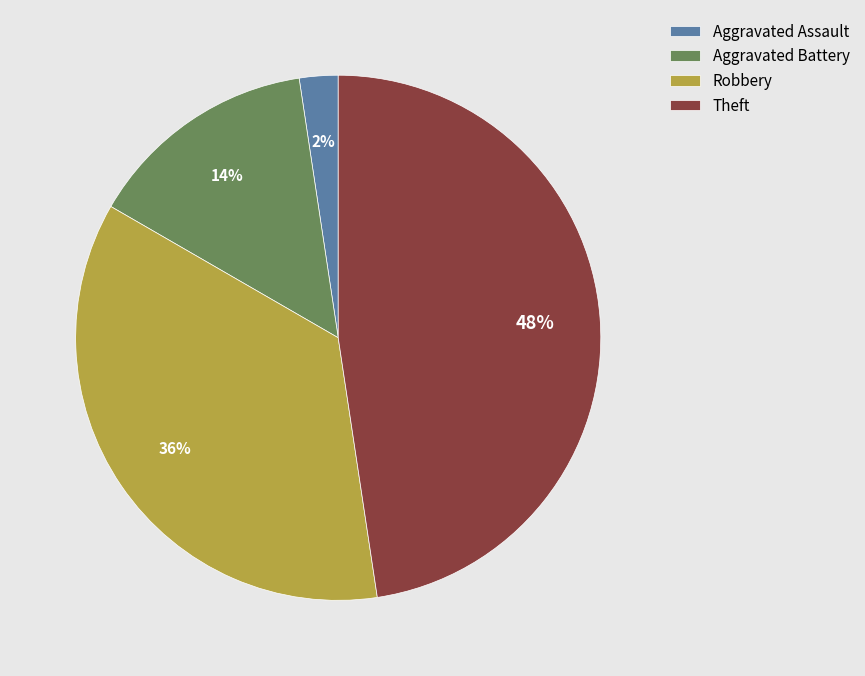

Count the number of slices in the pie.

4